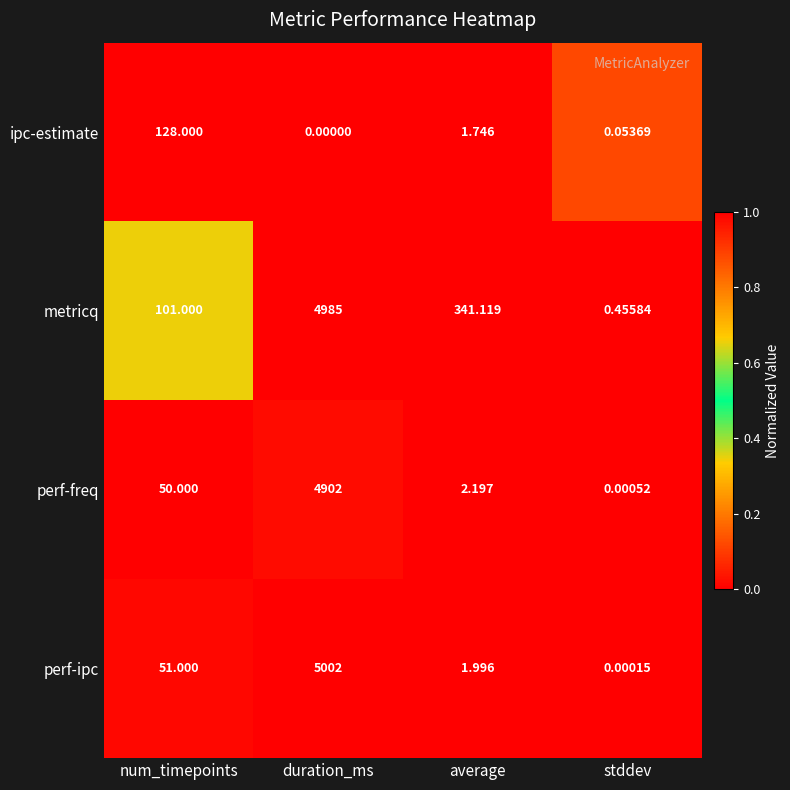

Rank the series by their maximum value, from highest to lowest.

perf-ipc, metricq, perf-freq, ipc-estimate